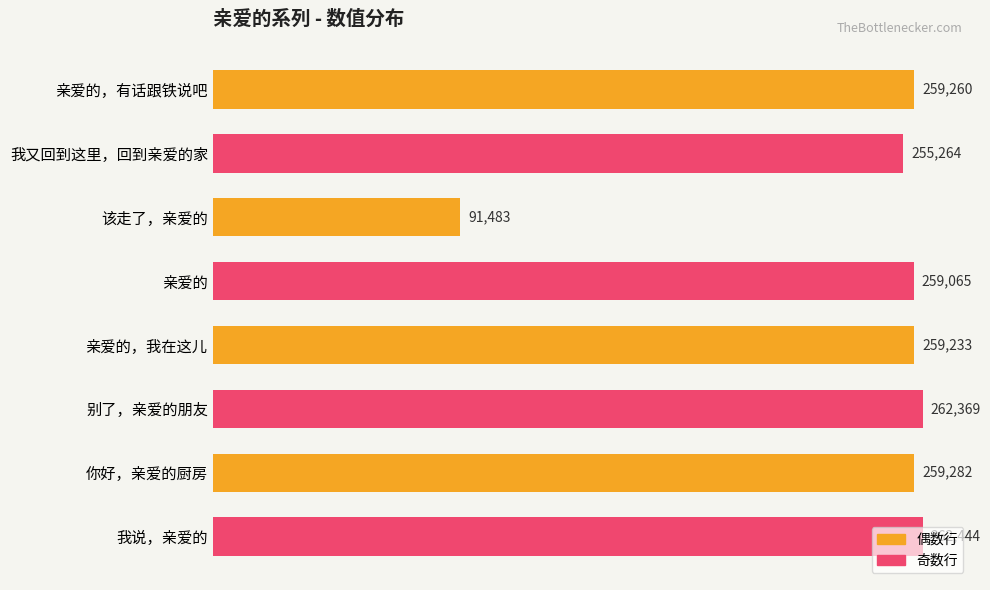

Rank the categories by value from lowest to highest.

该走了，亲爱的, 我又回到这里，回到亲爱的家, 亲爱的, 亲爱的，我在这儿, 亲爱的，有话跟铁说吧, 你好，亲爱的厨房, 别了，亲爱的朋友, 我说，亲爱的